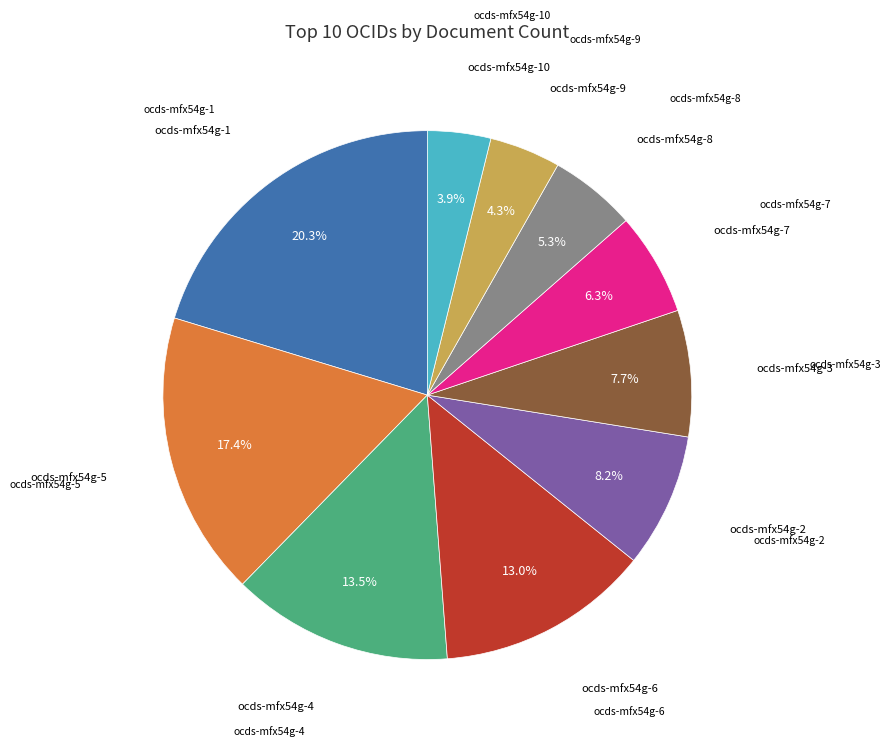

Which has a higher value, ocds-mfx54g-5 or ocds-mfx54g-6?

ocds-mfx54g-5